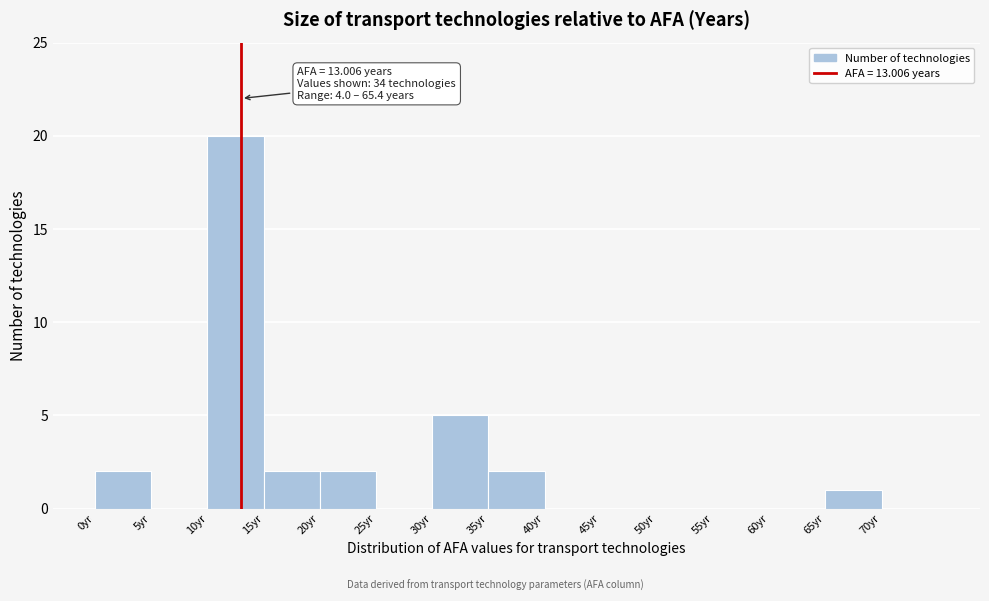

Which range on the x-axis has the tallest bar?

10 to 15